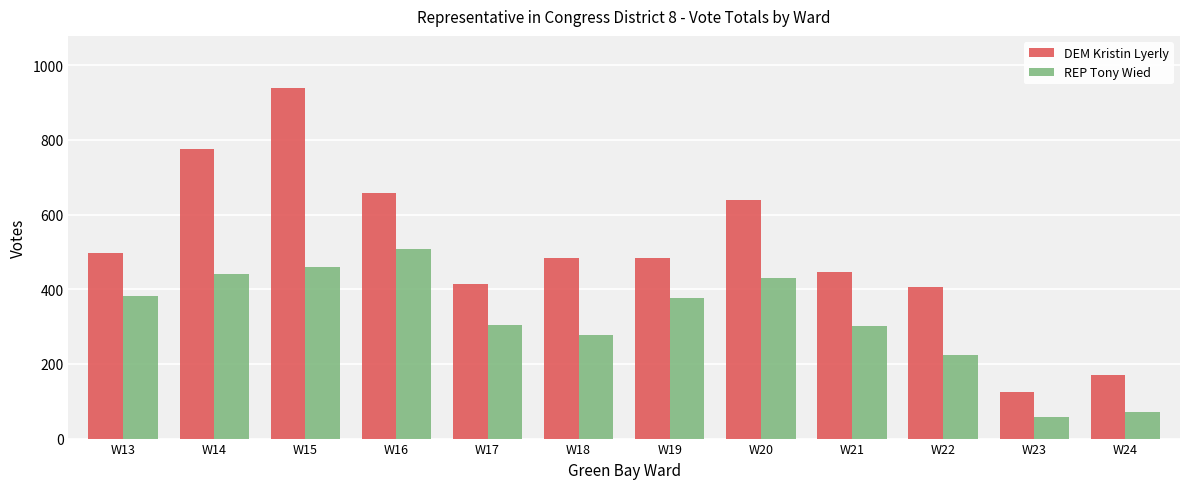

The REP Tony Wied series shows 630 at W15. True or false?

False